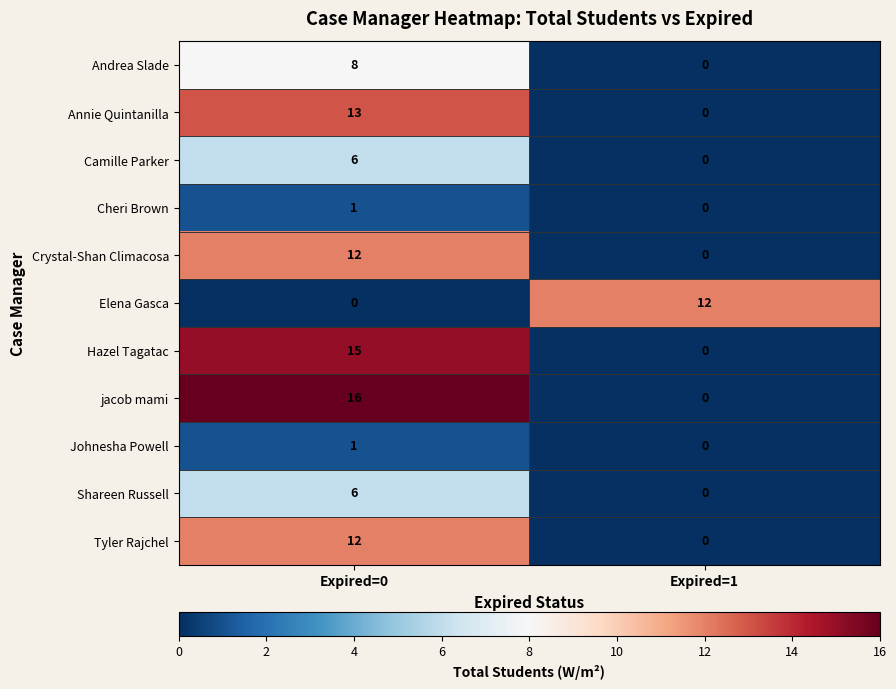

What is the difference between the highest and lowest values at Expired=1?

12